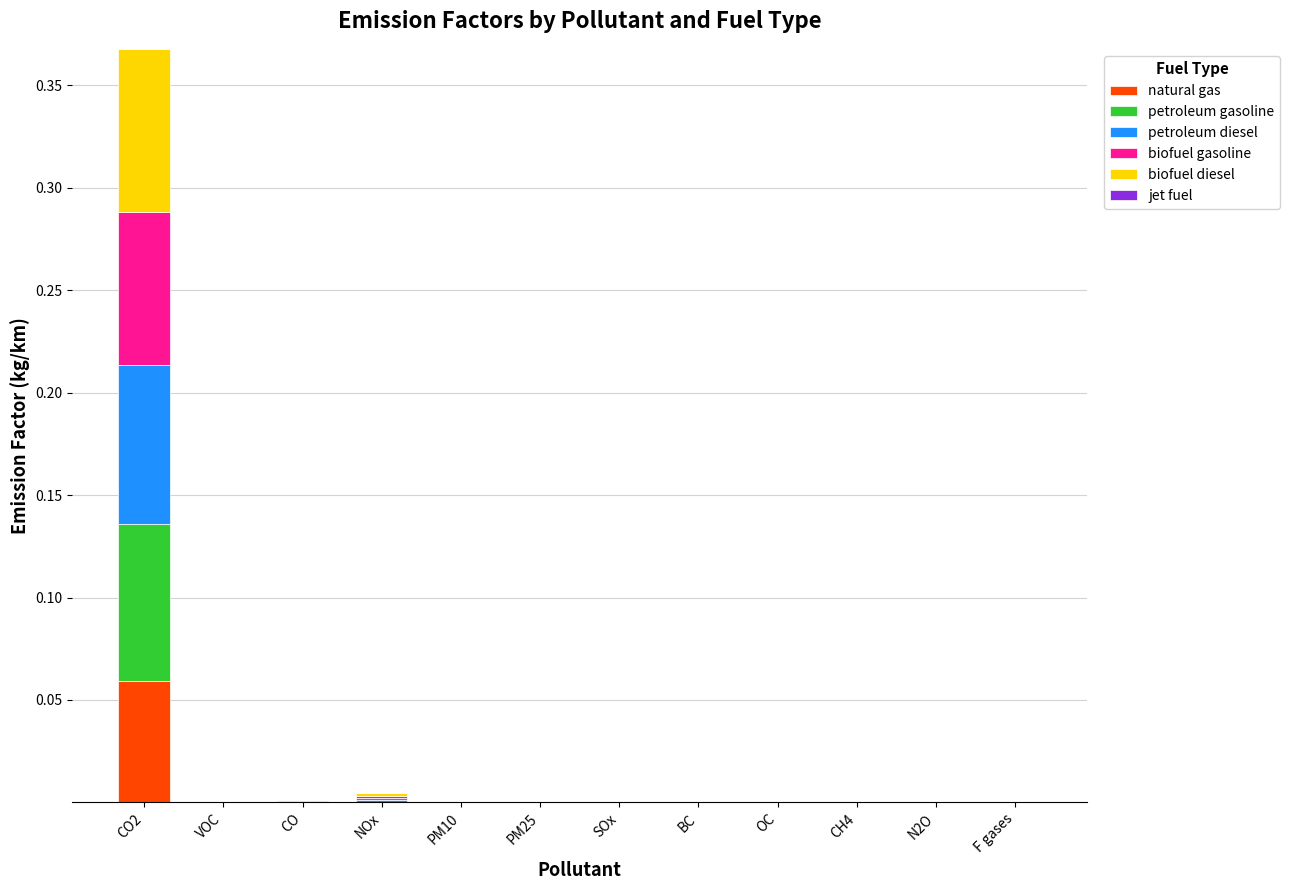

At which category is the sum across all series the highest?

CO2